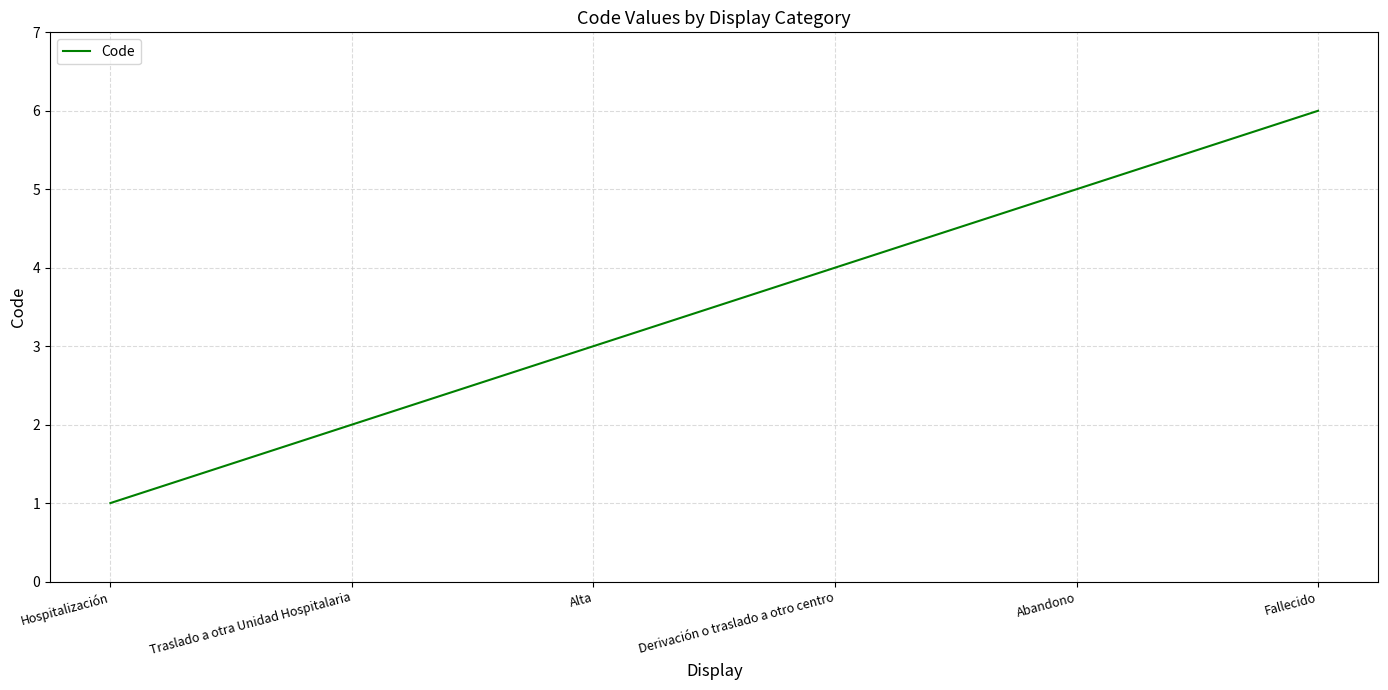

Does the chart have visible grid lines?

Yes